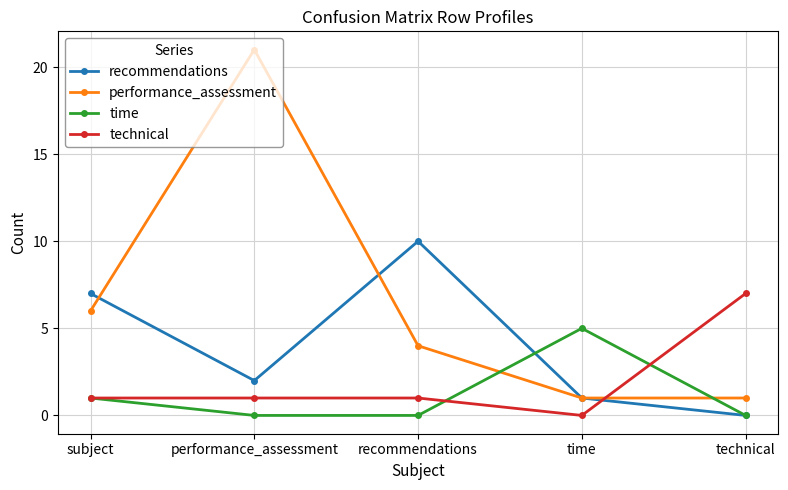

What is the difference between the highest and lowest values at performance_assessment?

21